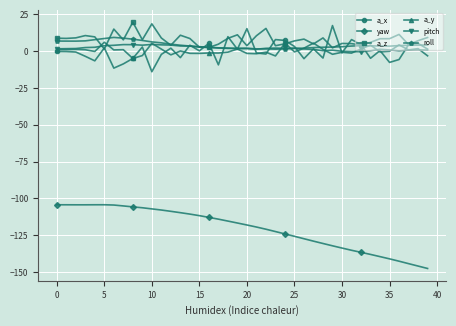

What is the difference between the maximum and minimum values in the pitch series?

4.9